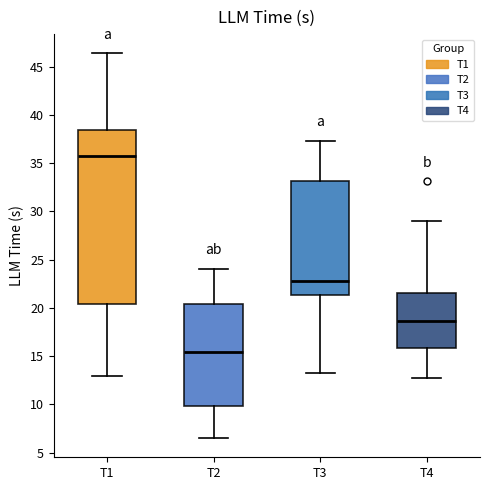

Which box's median line is the lowest?

T2